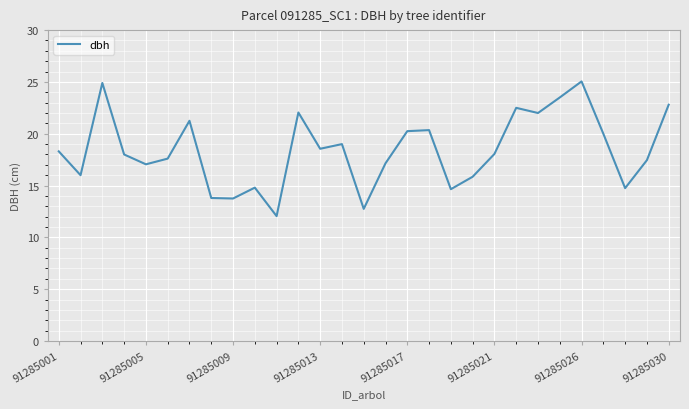

What is the smallest value displayed?

12.1